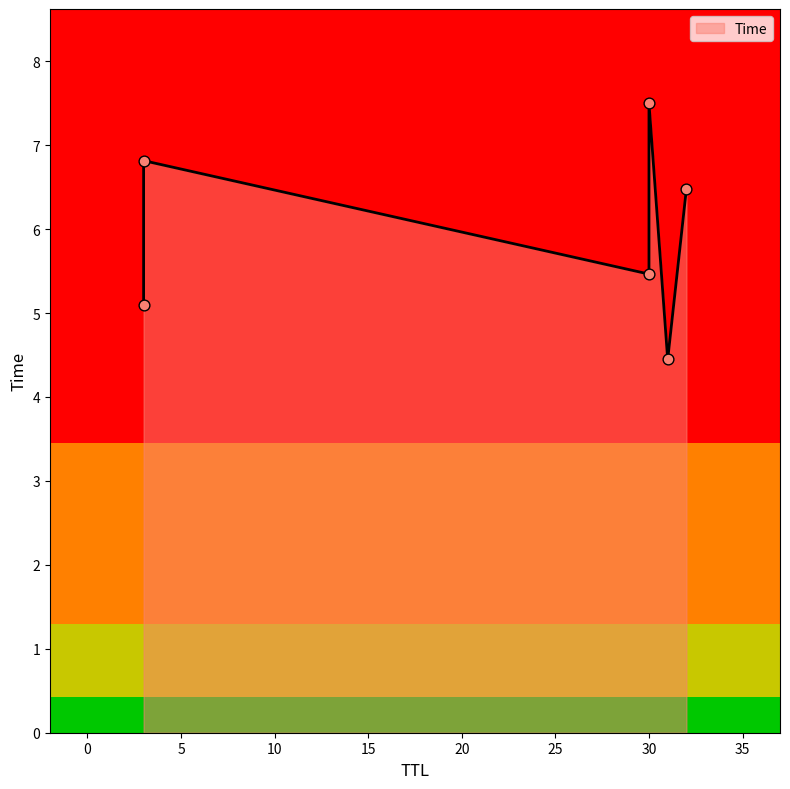

Between 30 and 3, which is larger?

30